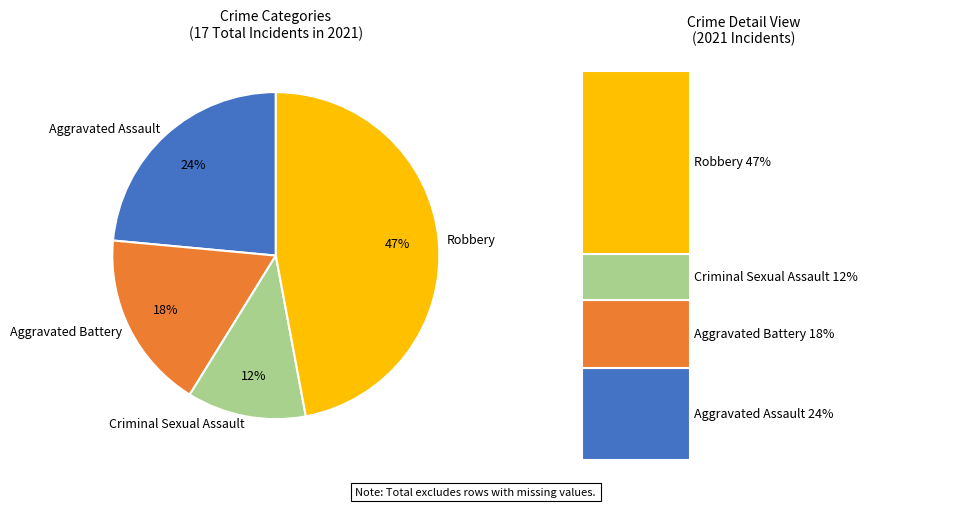

Which category has the smallest portion of the pie?

Criminal Sexual Assault